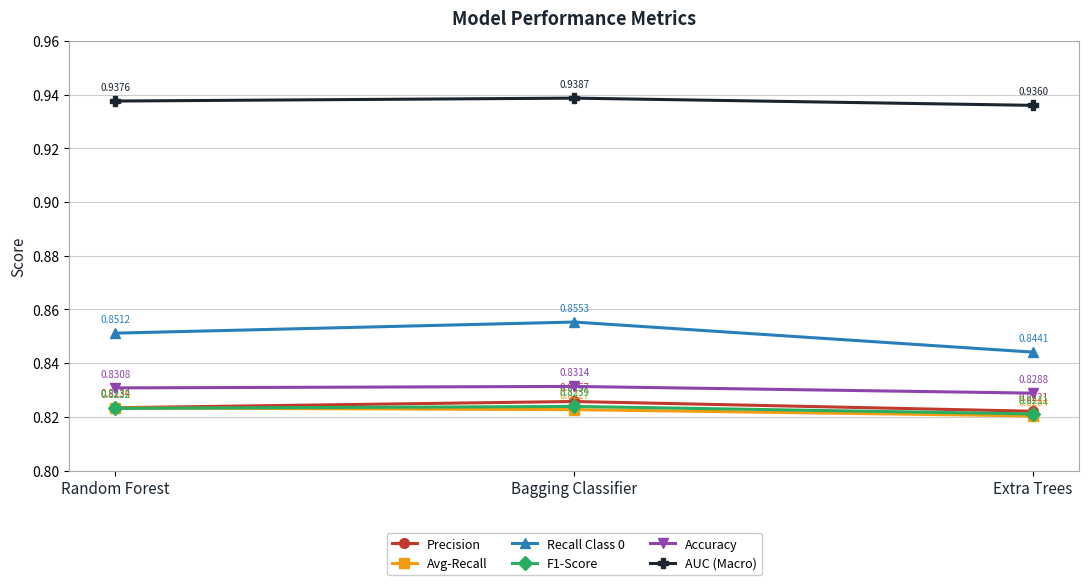

Which series has the largest total across all categories?

AUC (Macro)